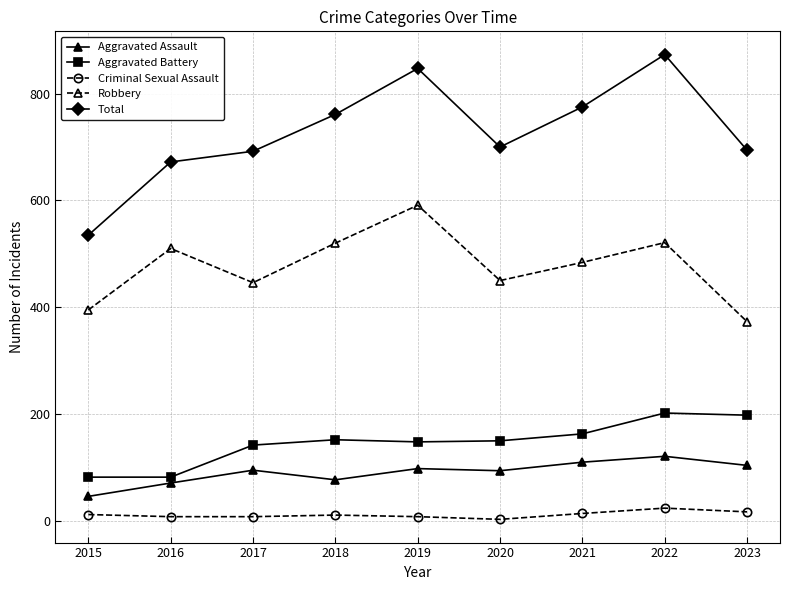

List the series in order of their peak value, highest first.

Total, Robbery, Aggravated Battery, Aggravated Assault, Criminal Sexual Assault